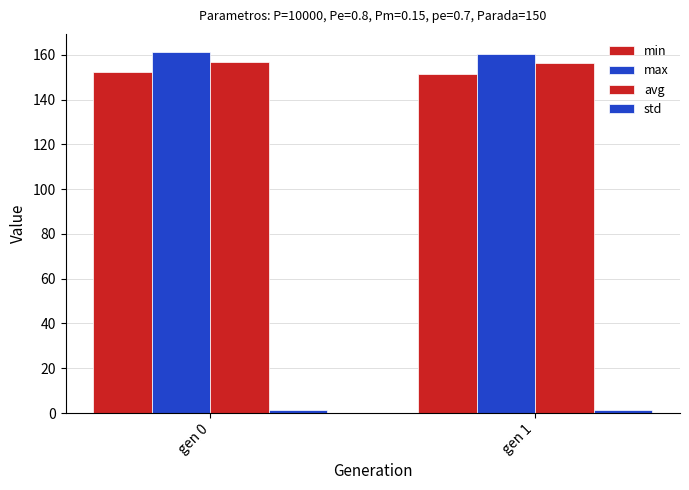

Reading left to right, transcribe all the data shown in this chart.

min: gen 0=152.2	gen 1=151.4
max: gen 0=161.2	gen 1=160.3
avg: gen 0=156.8	gen 1=156.2
std: gen 0=1.3	gen 1=1.2